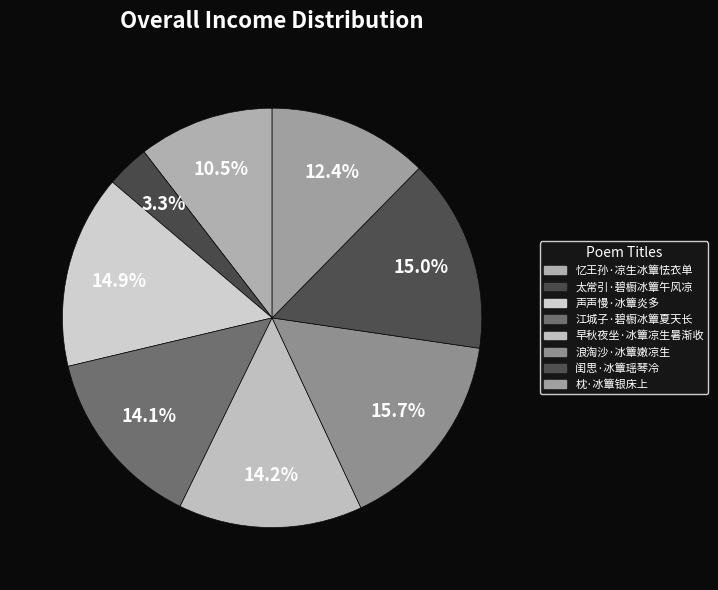

Count the number of slices in the pie.

8